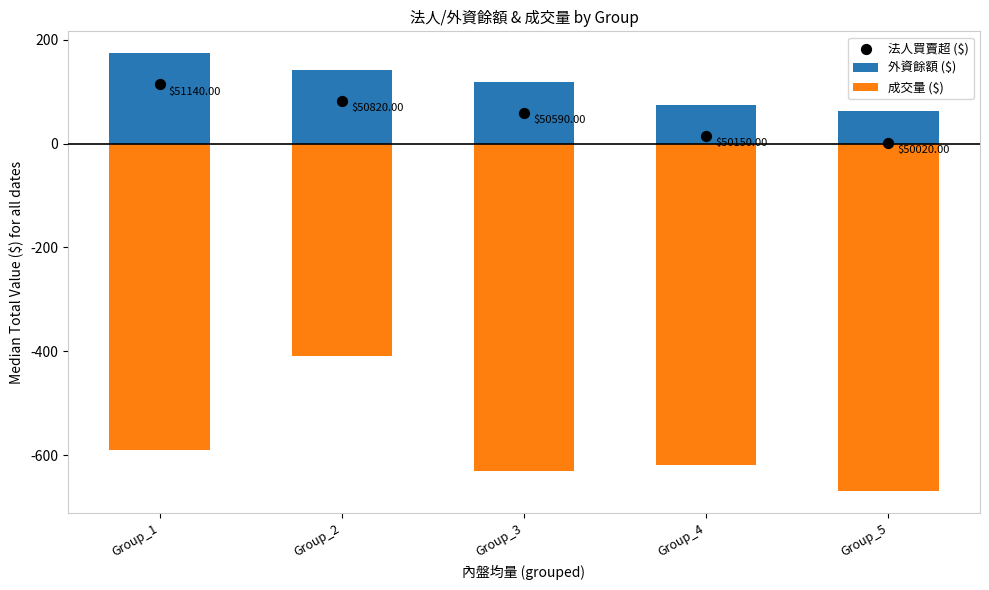

What is the total value across all series at Group_4?

-530